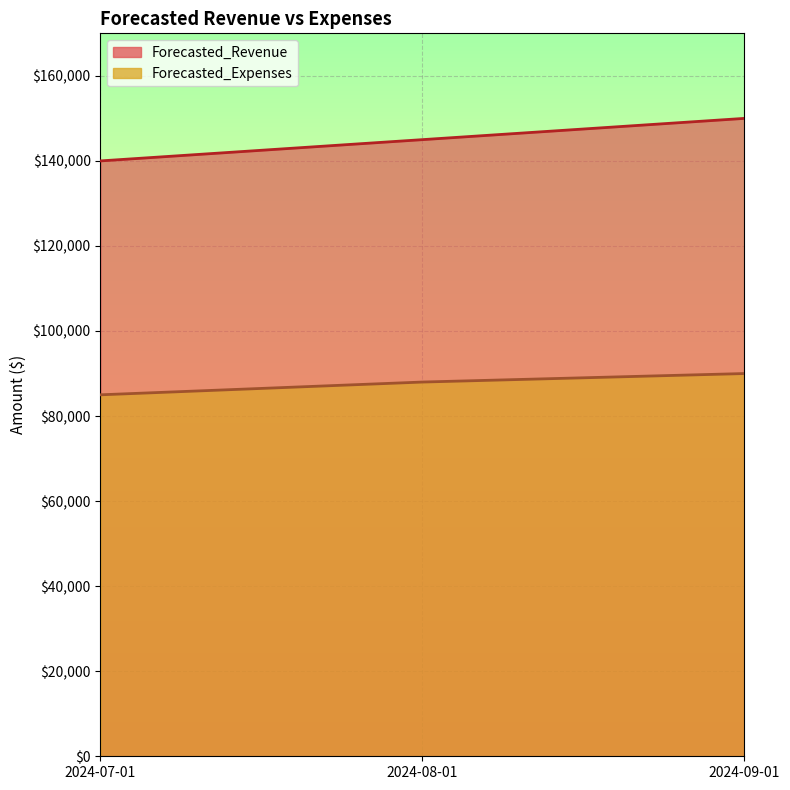

Which category has the lowest value in the Forecasted_Revenue series?

2024-07-01